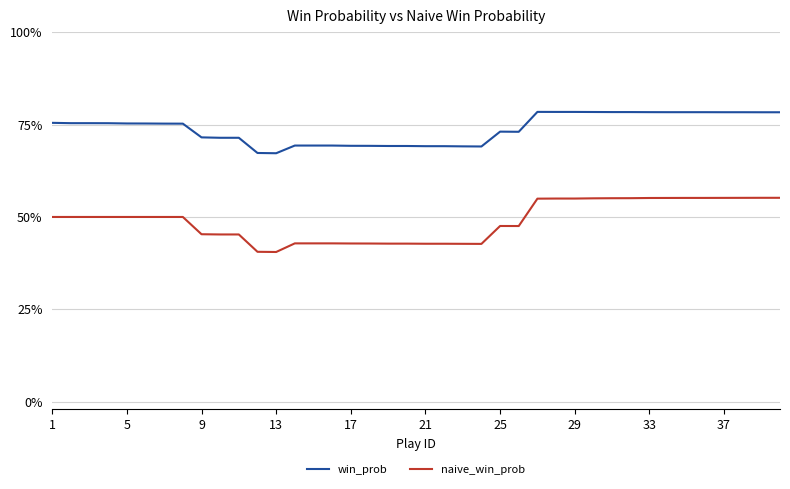

Reading left to right, extract all data points from this chart.

win_prob: 0.8	0.8	0.8	0.8	0.8	0.8	0.8	0.8	0.7	0.7	0.7	0.7	0.7	0.7	0.7	0.7	0.7	0.7	0.7	0.7	0.7	0.7	0.7	0.7	0.7	0.7	0.8	0.8	0.8	0.8	0.8	0.8	0.8	0.8	0.8	0.8	0.8	0.8	0.8	0.8
naive_win_prob: 0.5	0.5	0.5	0.5	0.5	0.5	0.5	0.5	0.5	0.5	0.5	0.4	0.4	0.4	0.4	0.4	0.4	0.4	0.4	0.4	0.4	0.4	0.4	0.4	0.5	0.5	0.5	0.5	0.5	0.6	0.6	0.6	0.6	0.6	0.6	0.6	0.6	0.6	0.6	0.6